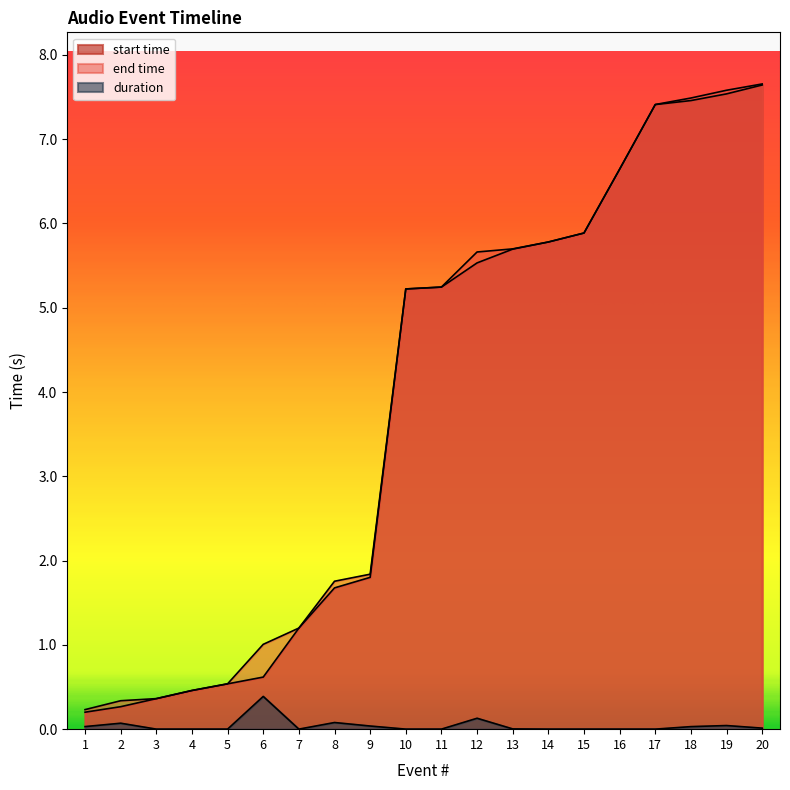

What value does the end time series have at 19?

7.6